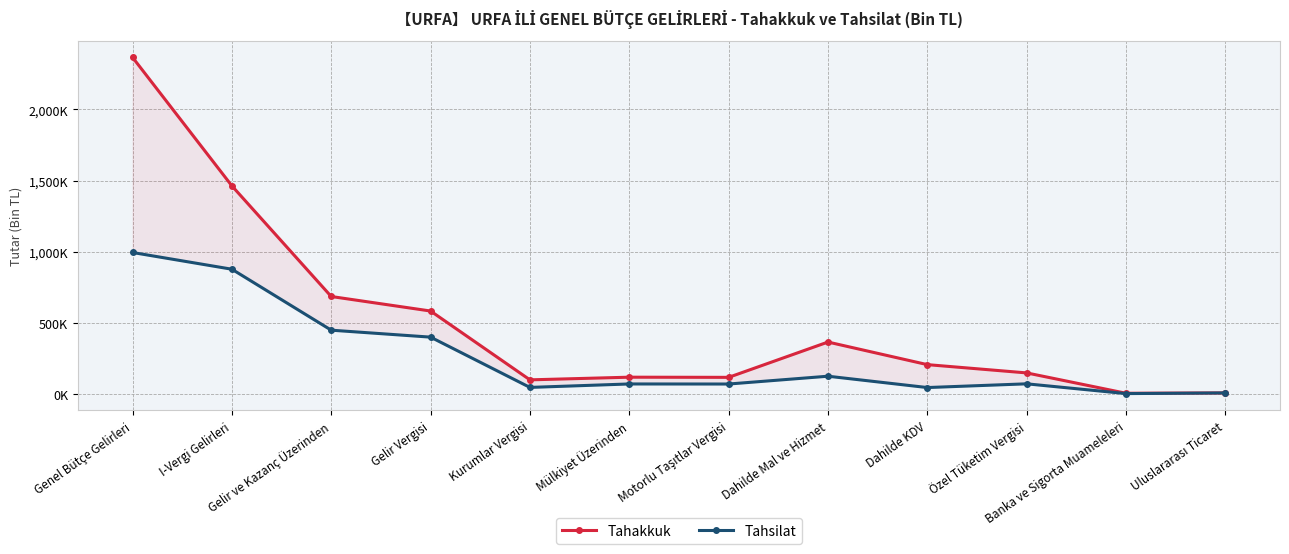

Which series has the widest spread of values?

Tahakkuk